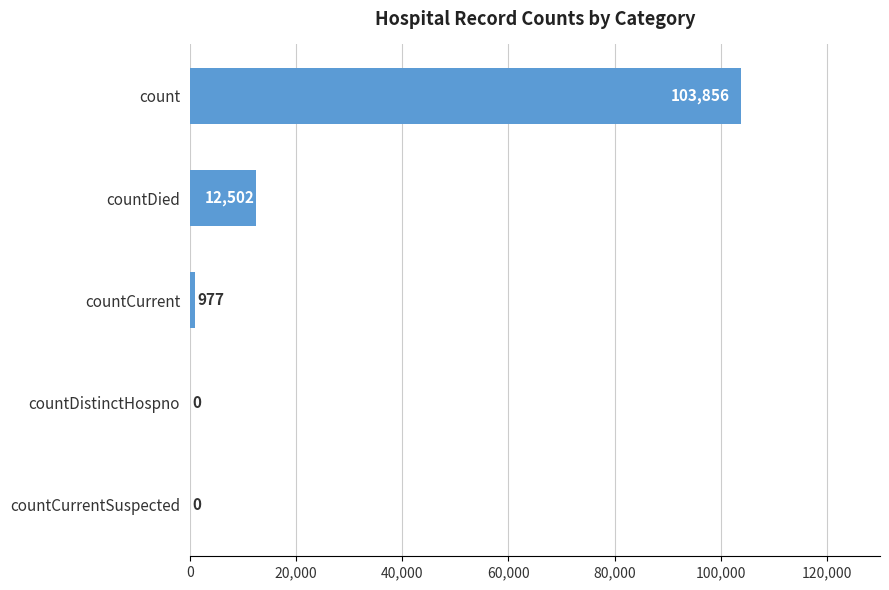

What is the maximum value shown in the chart?

103856